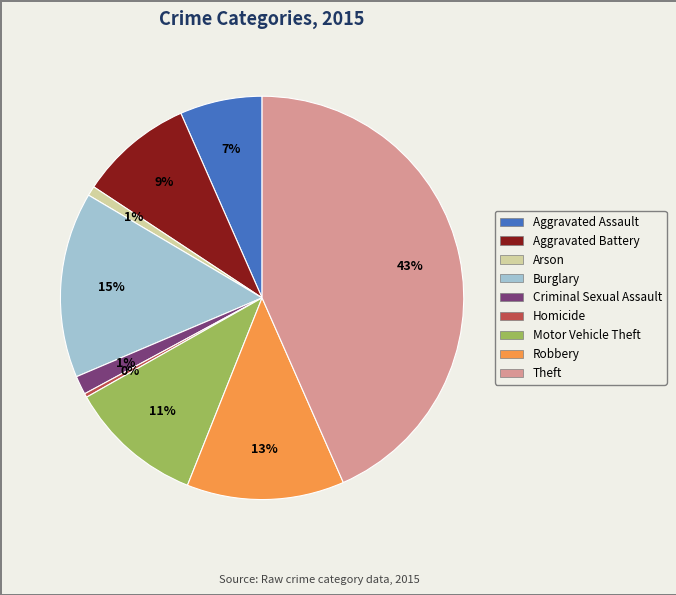

True or false: Theft accounts for 52% of the total.

False